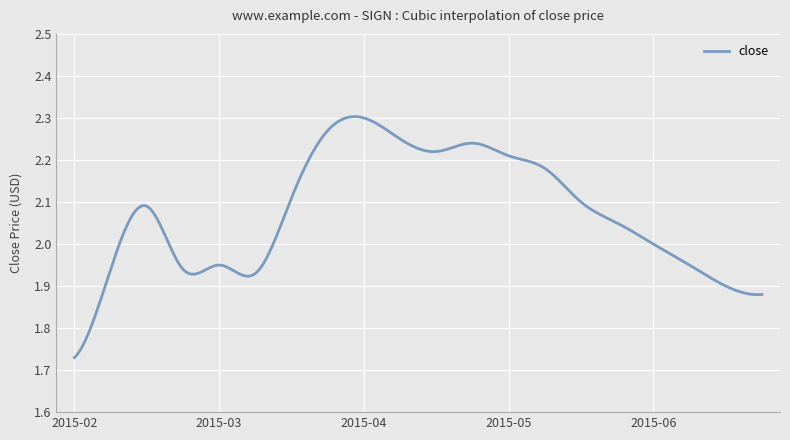

What is the difference between the maximum and minimum values?

0.6